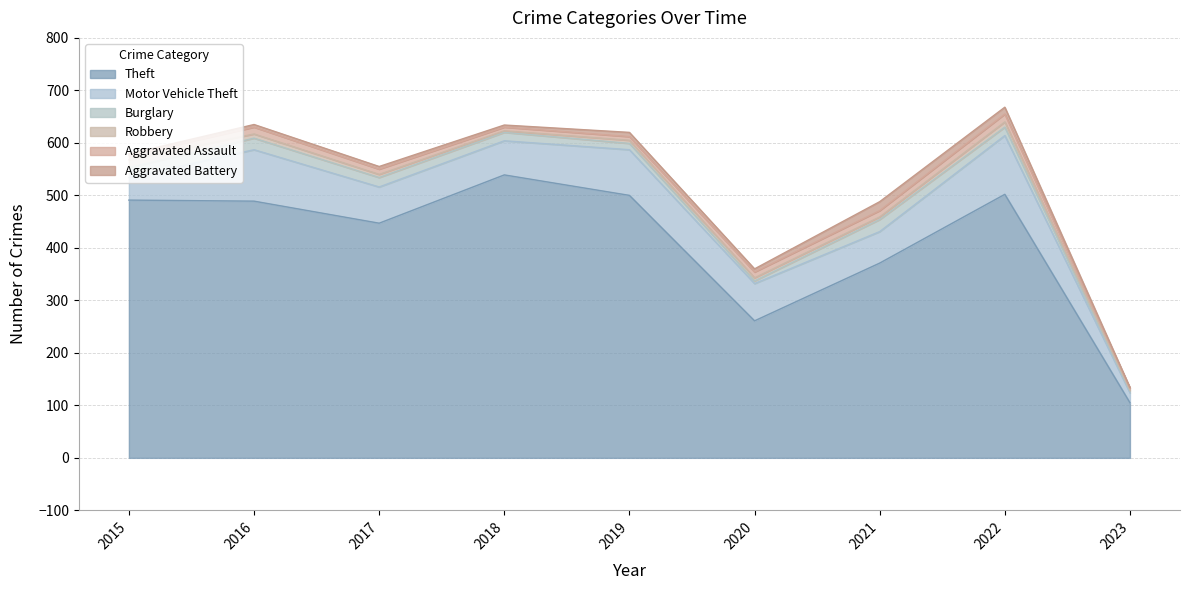

How many data points in Theft are above 489?

4